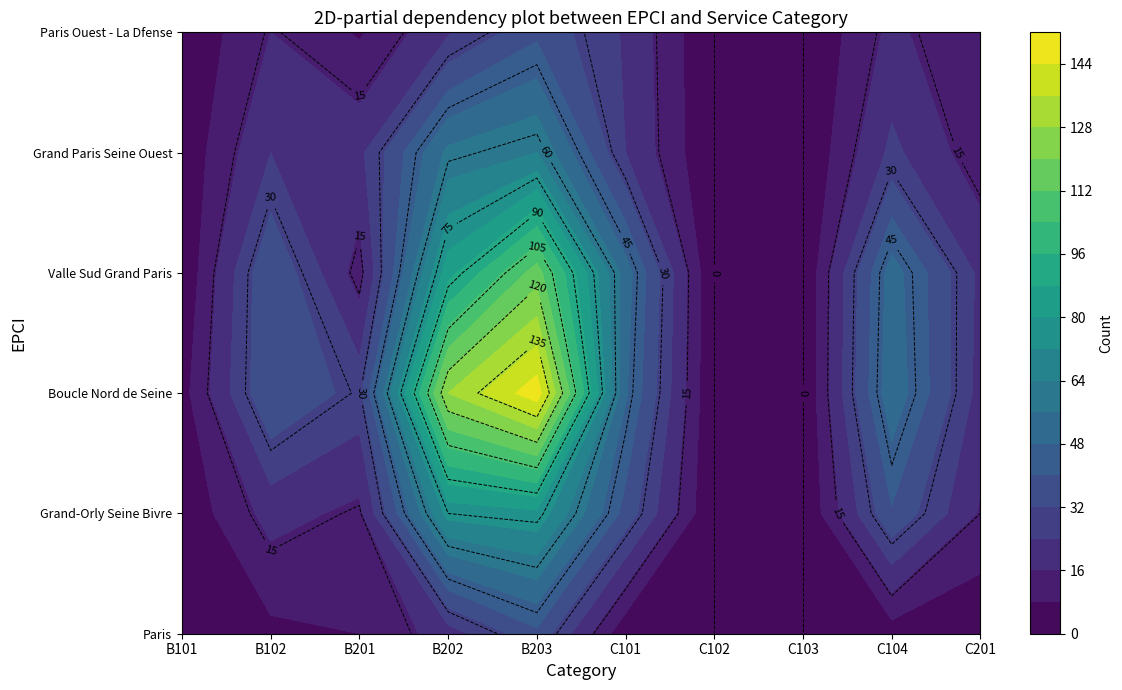

The value of Grand Paris Seine Ouest at B101 is 3. True or false?

False